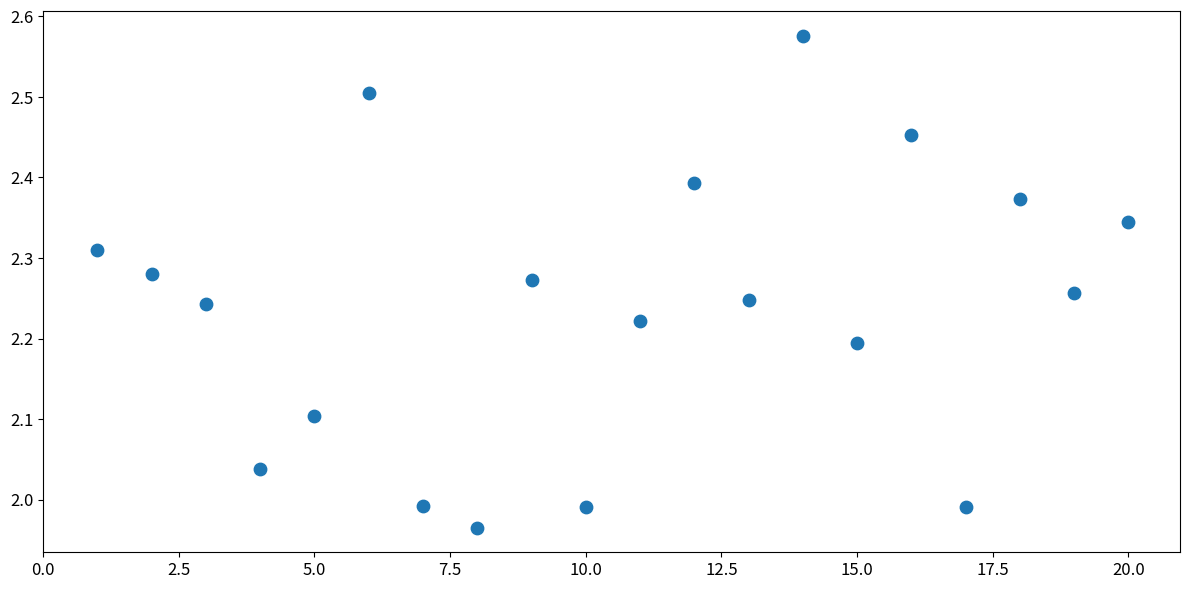

What is the range of X values (max minus min)?

19.0